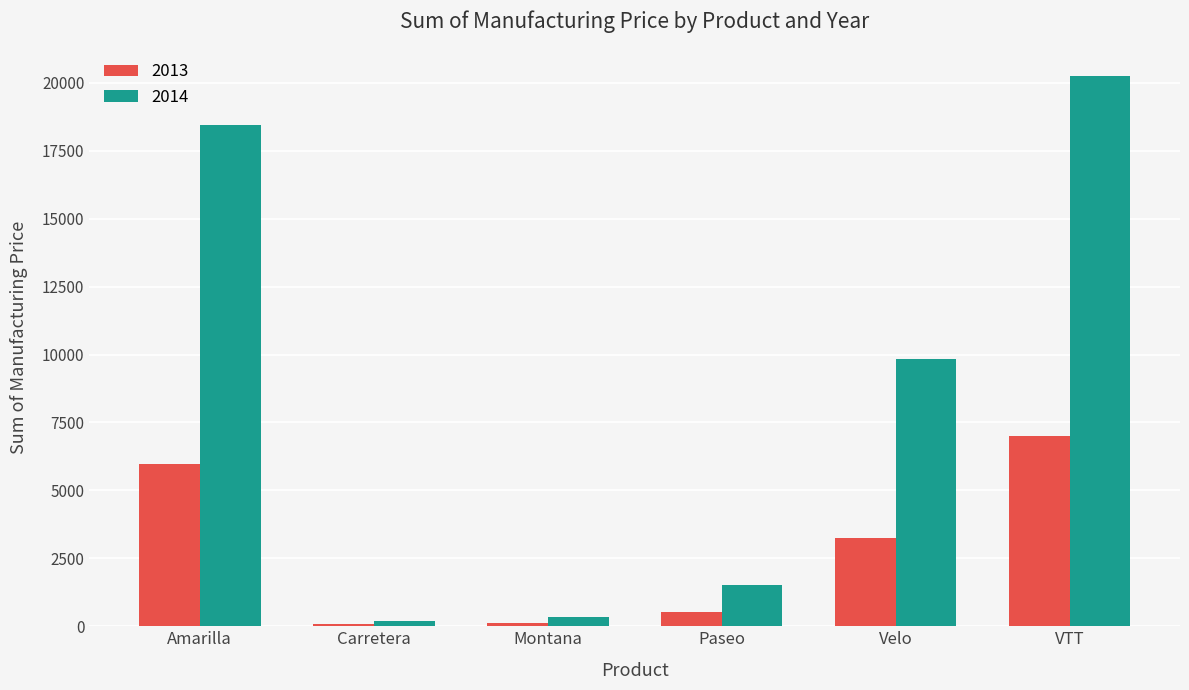

Which category has the highest value across all series?

VTT